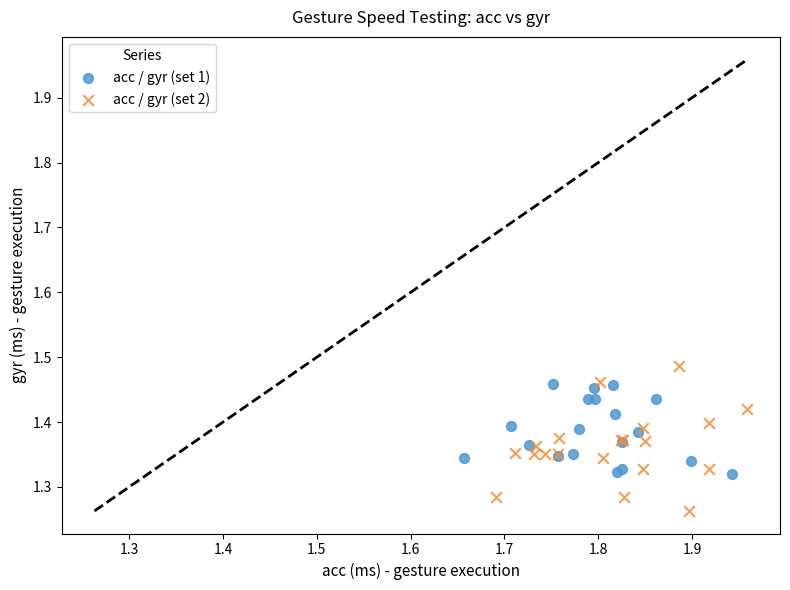

Which series has the widest spread of Y values?

acc / gyr (set 2)